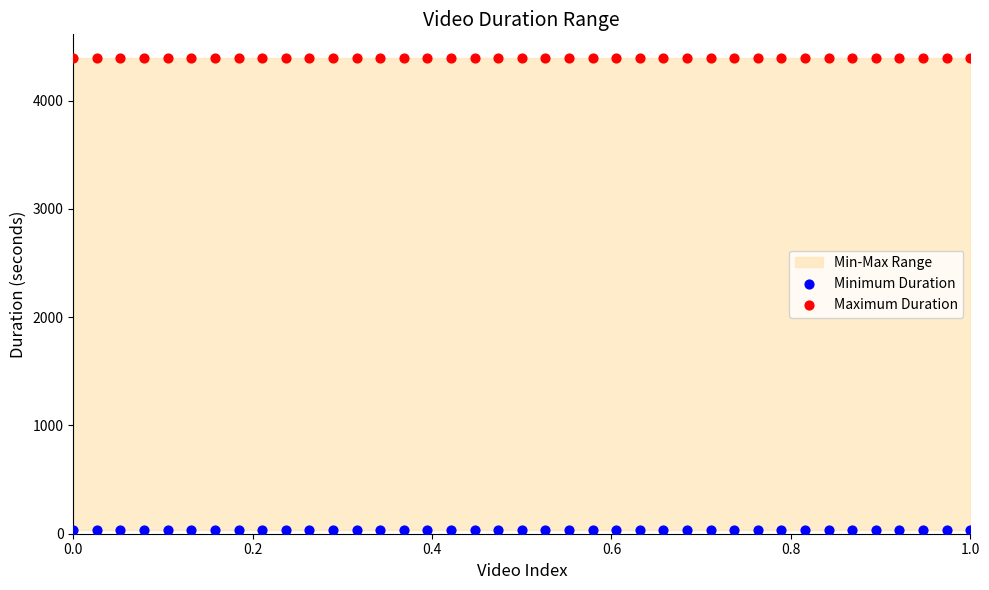

Which series contains the highest Y value?

Maximum Duration